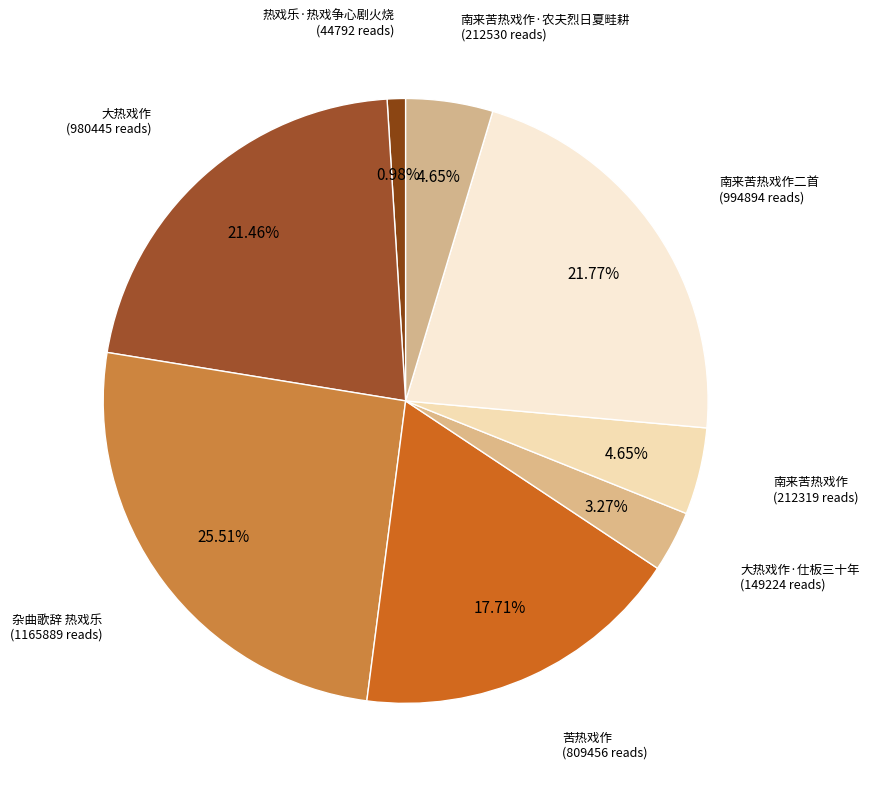

How many segments does this pie chart have?

8